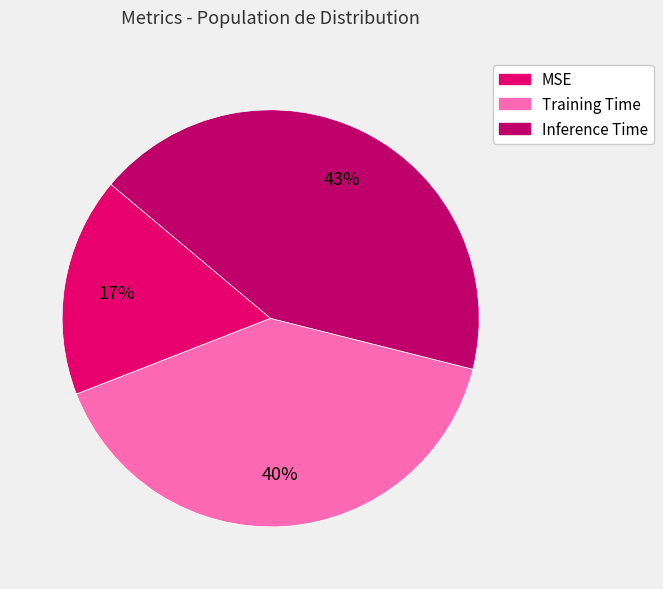

What percentage is the Inference Time slice, to the nearest percent?

43%